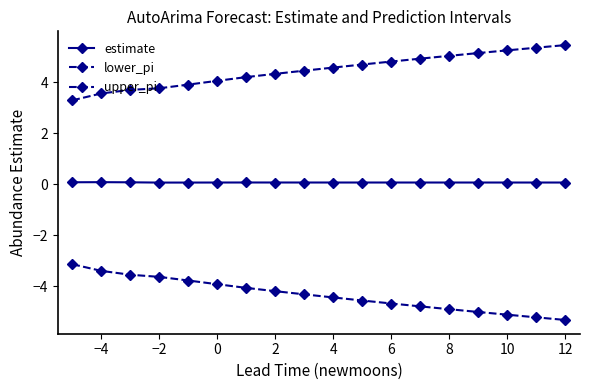

Does the chart display data point markers on the line(s)?

Yes